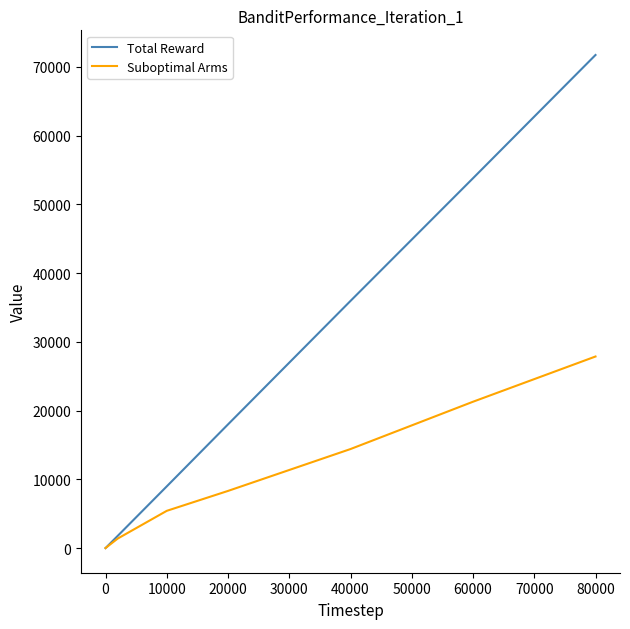

What is the average value of the Suboptimal Arms series?

8766